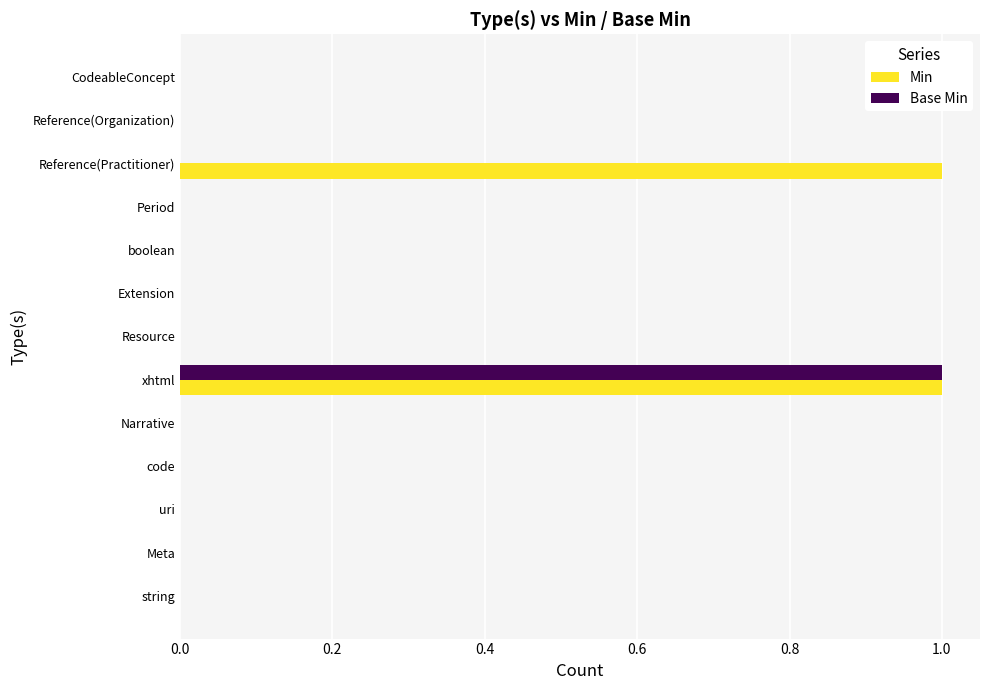

Which series has the largest total across all categories?

Min